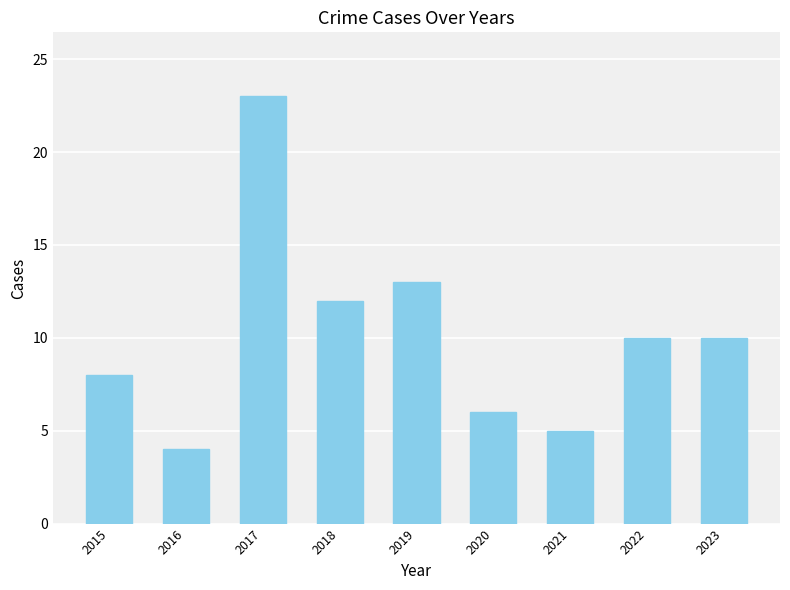

What is the smallest value displayed?

4